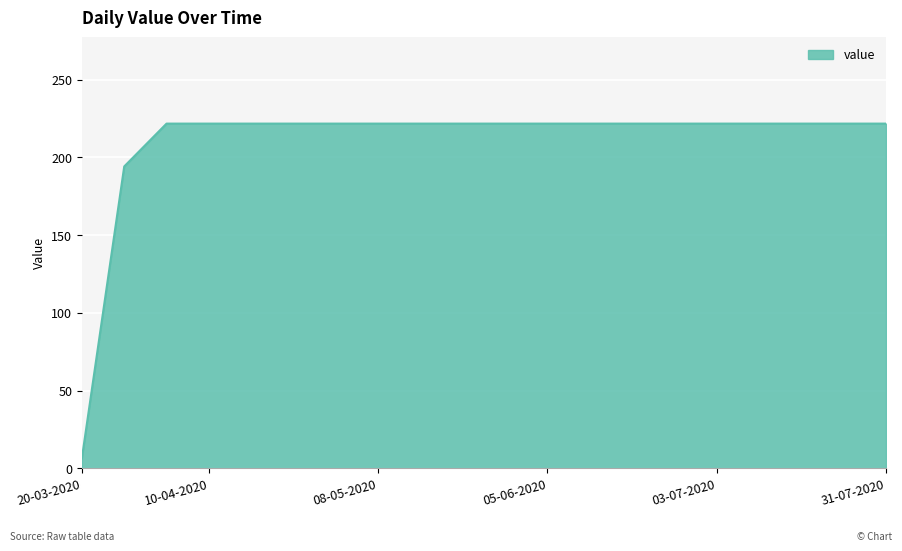

What is the maximum value shown in the chart?

221.8